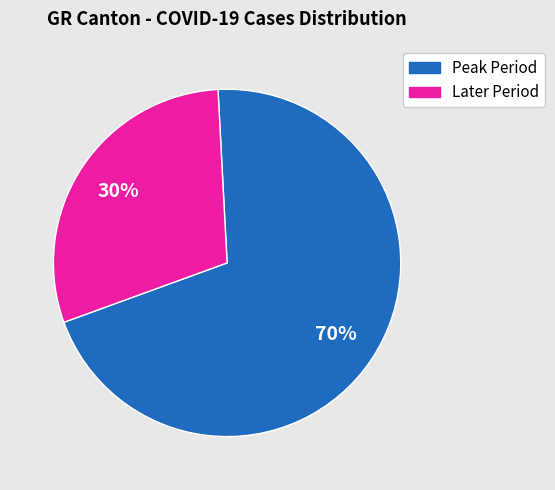

How many slices are in this pie chart?

2